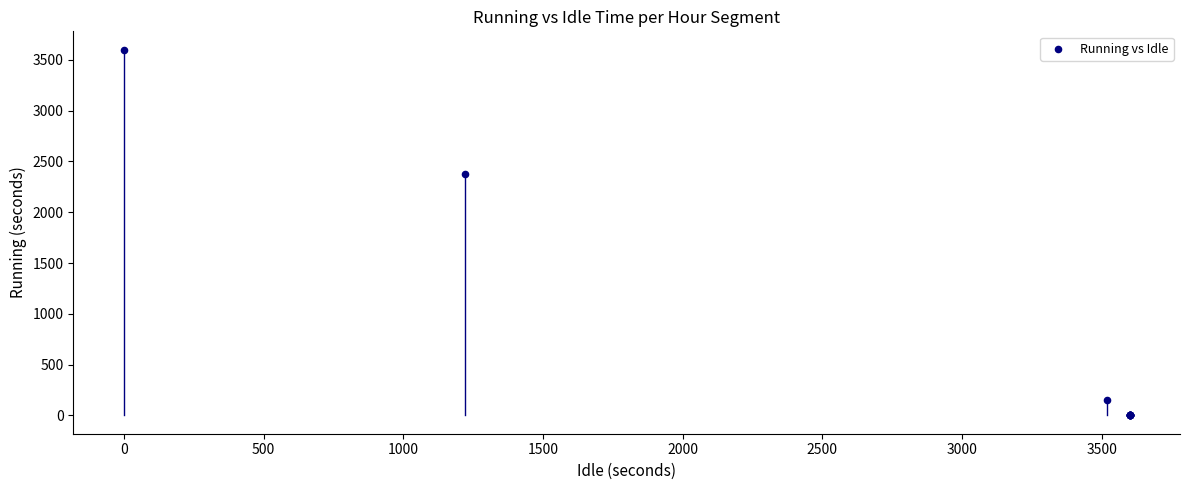

What Y value in the scatter plot is closest to 1800?

2380